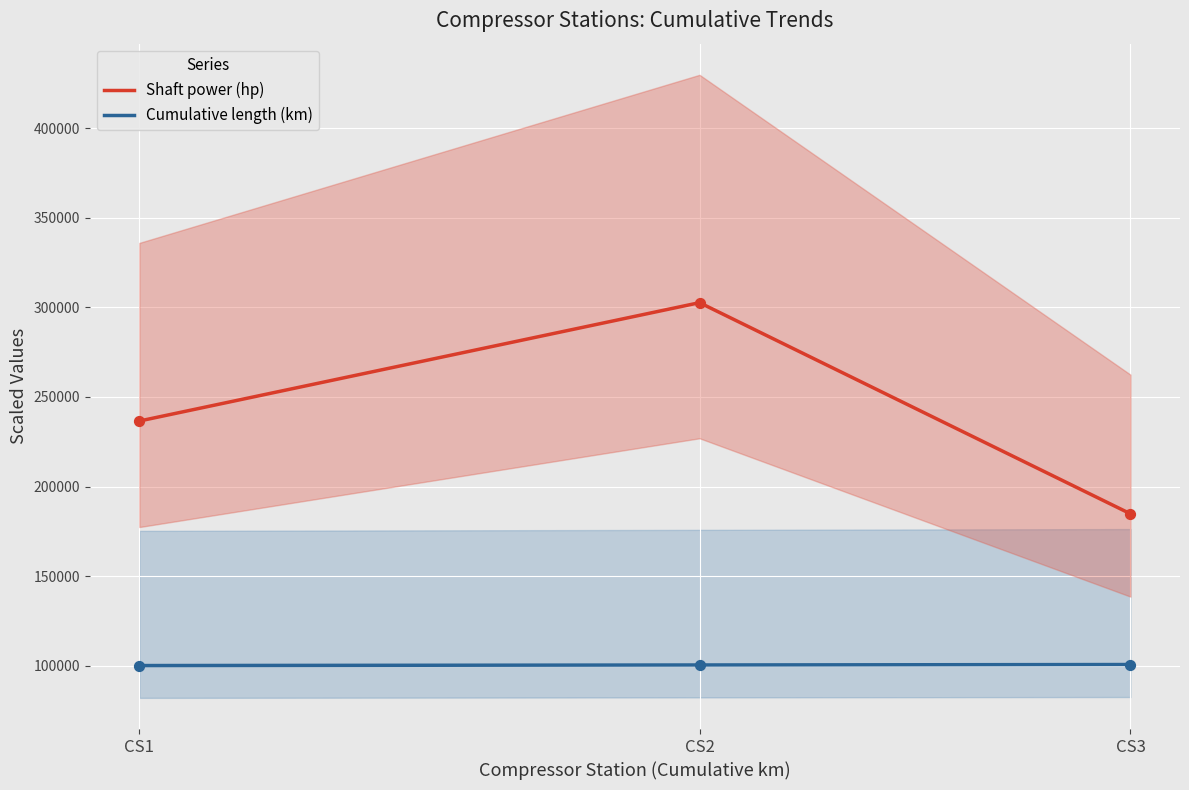

What is the total value across all series at CS1?

336764.4